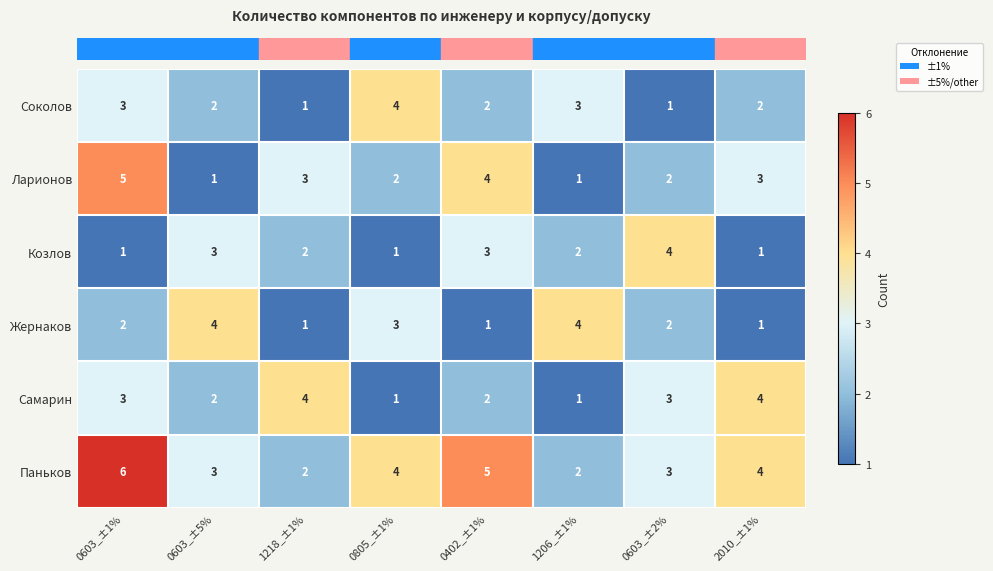

How many series are shown in this chart?

6